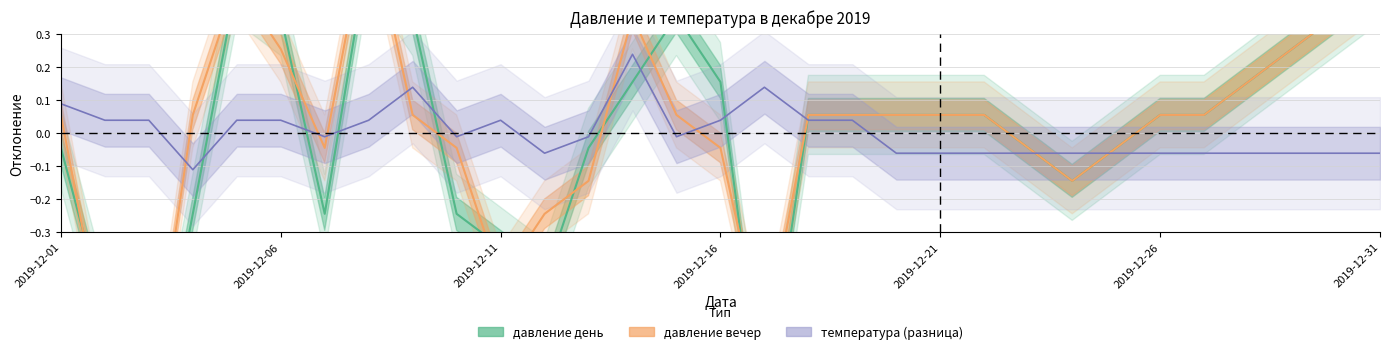

Which series has the largest total across all categories?

давление вечер